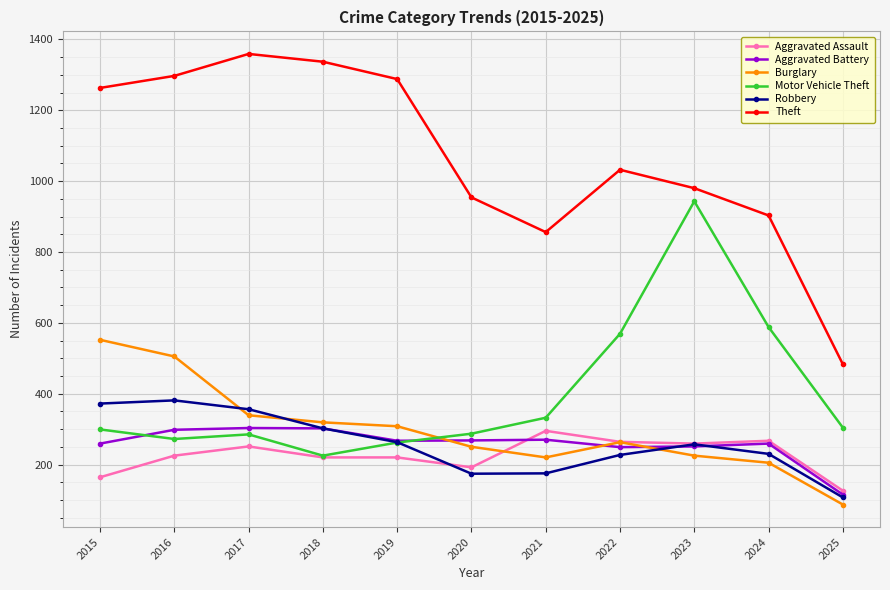

Where is the first local minimum for Theft?

2021